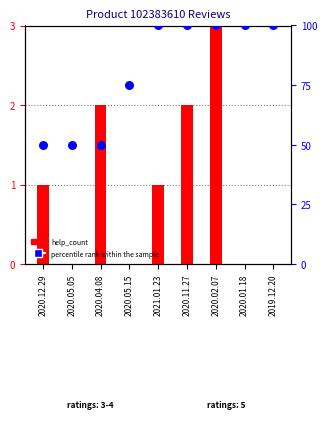

Is the value of percentile rank within the sample at 2019.12.20 greater than the value of help_count at 2021.01.23?

Yes